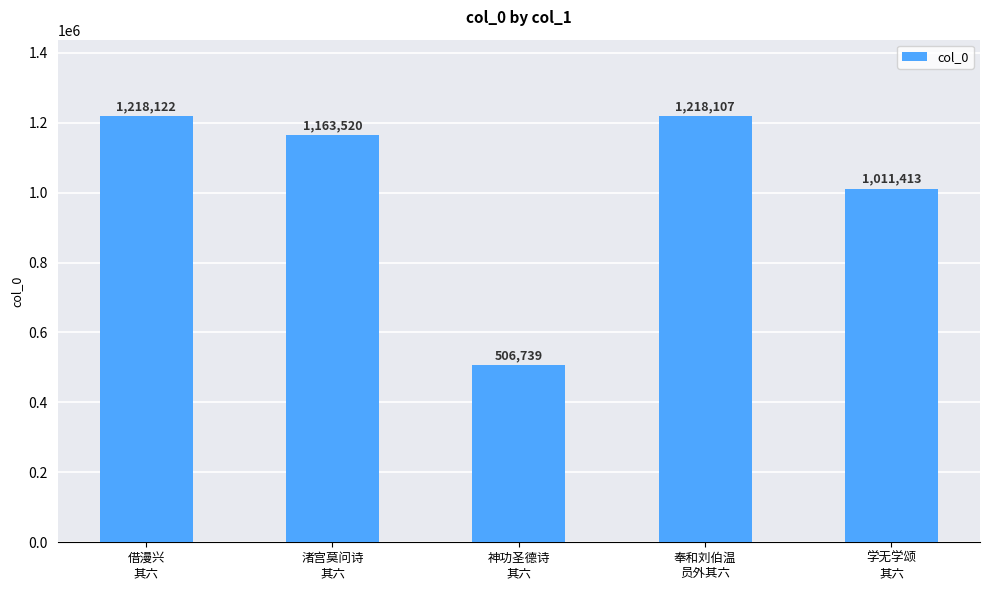

What is the sum of all values?

5117901